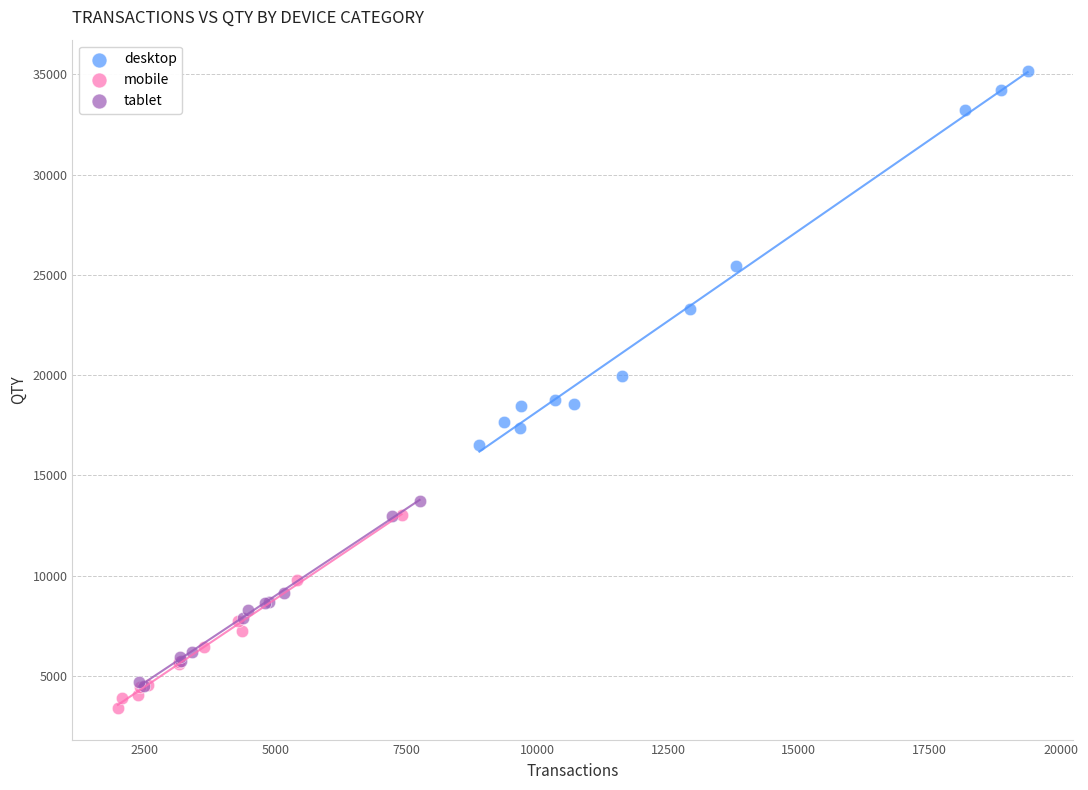

Which series reaches the maximum Y coordinate?

desktop